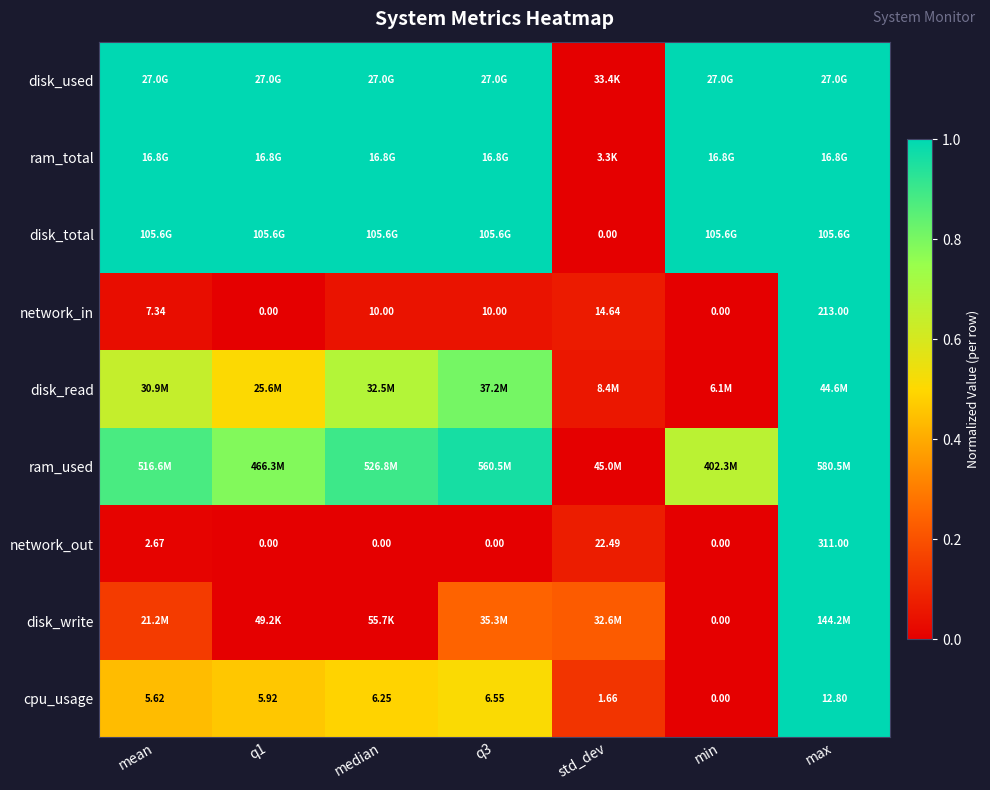

At which category is the sum across all series the highest?

max